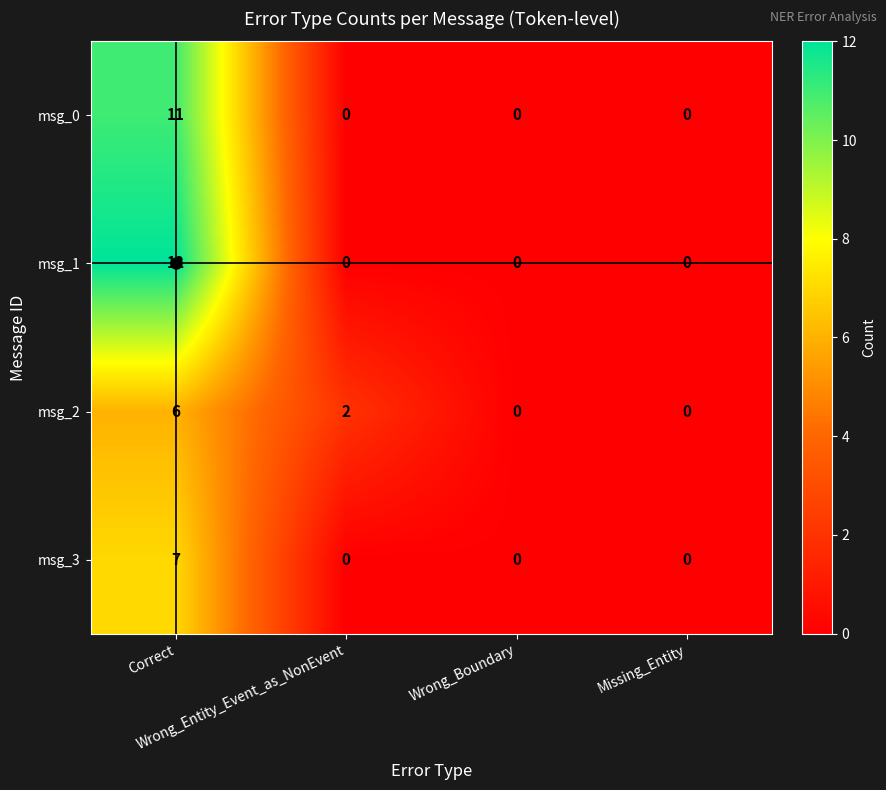

At how many categories does at least one series exceed 5?

1